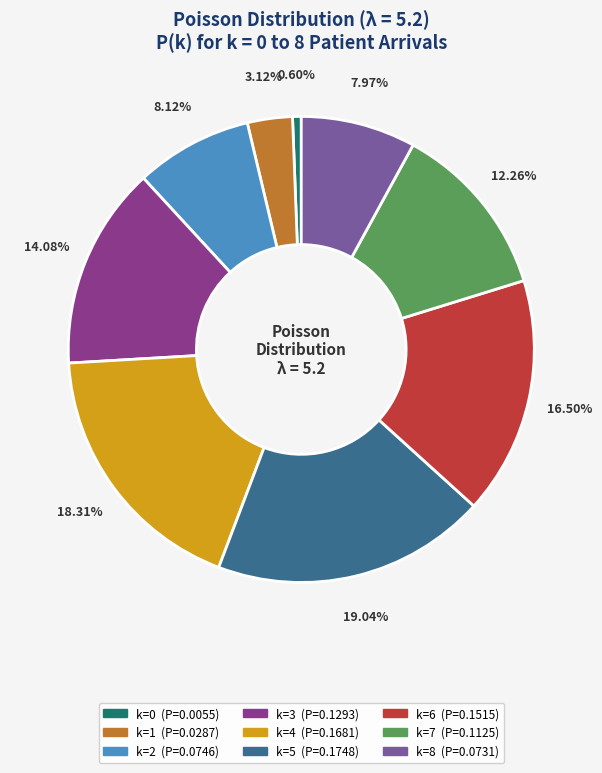

How many segments does this pie chart have?

9